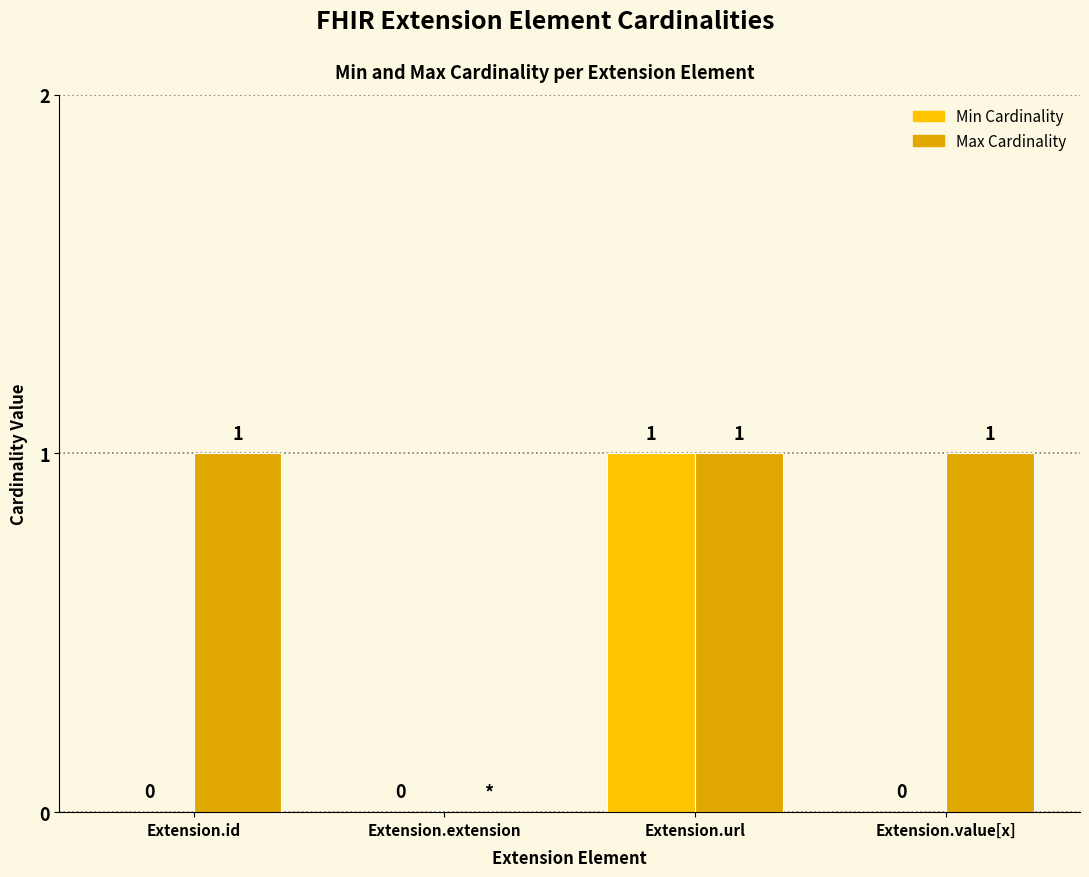

Which series changed the most between Extension.id and Extension.url?

Min Cardinality